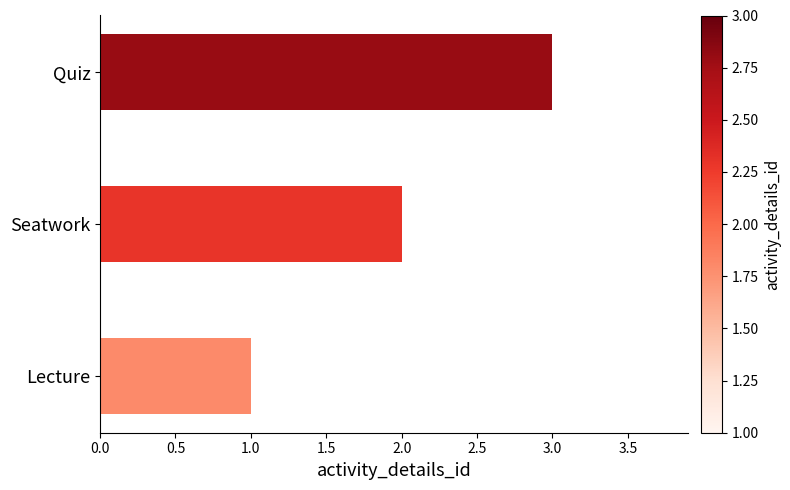

How many data points are less than 2?

1